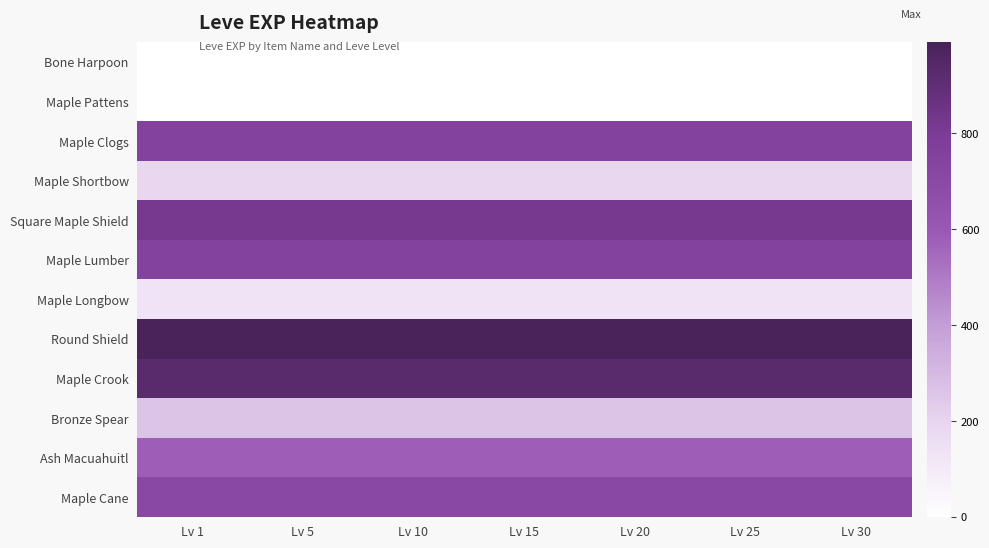

Reading left to right, extract all data points from this chart.

Bone Harpoon: Lv 1=1.2	Lv 5=1.2	Lv 10=1.2	Lv 15=1.2	Lv 20=1.2	Lv 25=1.2	Lv 30=1.2
Maple Pattens: Lv 1=1.2	Lv 5=1.2	Lv 10=1.2	Lv 15=1.2	Lv 20=1.2	Lv 25=1.2	Lv 30=1.2
Maple Clogs: Lv 1=742.5	Lv 5=742.5	Lv 10=742.5	Lv 15=742.5	Lv 20=742.5	Lv 25=742.5	Lv 30=742.5
Maple Shortbow: Lv 1=188.6	Lv 5=188.6	Lv 10=188.6	Lv 15=188.6	Lv 20=188.6	Lv 25=188.6	Lv 30=188.6
Square Maple Shield: Lv 1=813.2	Lv 5=813.2	Lv 10=813.2	Lv 15=813.2	Lv 20=813.2	Lv 25=813.2	Lv 30=813.2
Maple Lumber: Lv 1=742.5	Lv 5=742.5	Lv 10=742.5	Lv 15=742.5	Lv 20=742.5	Lv 25=742.5	Lv 30=742.5
Maple Longbow: Lv 1=129.6	Lv 5=129.6	Lv 10=129.6	Lv 15=129.6	Lv 20=129.6	Lv 25=129.6	Lv 30=129.6
Round Shield: Lv 1=990.0	Lv 5=990.0	Lv 10=990.0	Lv 15=990.0	Lv 20=990.0	Lv 25=990.0	Lv 30=990.0
Maple Crook: Lv 1=931.1	Lv 5=931.1	Lv 10=931.1	Lv 15=931.1	Lv 20=931.1	Lv 25=931.1	Lv 30=931.1
Bronze Spear: Lv 1=259.3	Lv 5=259.3	Lv 10=259.3	Lv 15=259.3	Lv 20=259.3	Lv 25=259.3	Lv 30=259.3
Ash Macuahuitl: Lv 1=577.5	Lv 5=577.5	Lv 10=577.5	Lv 15=577.5	Lv 20=577.5	Lv 25=577.5	Lv 30=577.5
Maple Cane: Lv 1=707.1	Lv 5=707.1	Lv 10=707.1	Lv 15=707.1	Lv 20=707.1	Lv 25=707.1	Lv 30=707.1